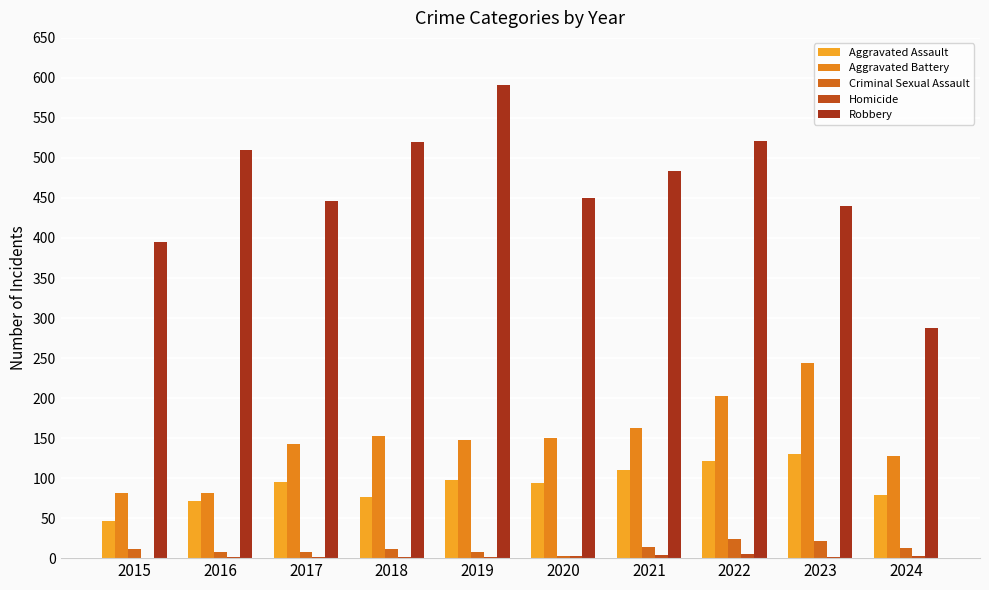

Which label corresponds to the largest value in the chart?

2019